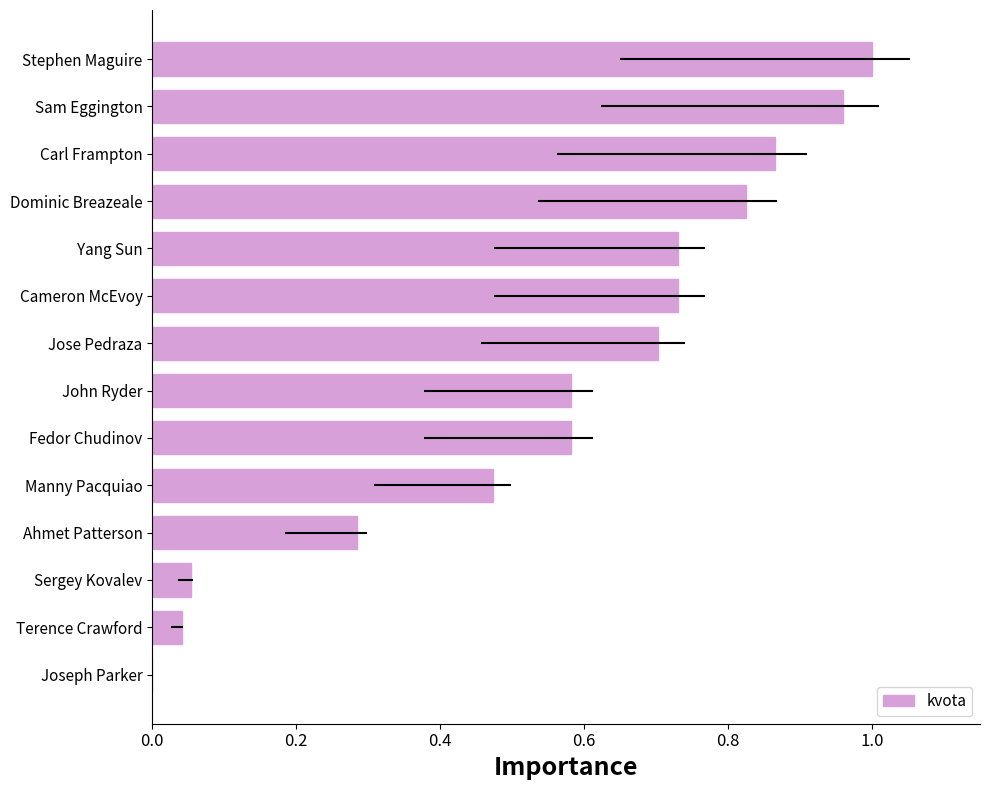

Between Manny Pacquiao and Sam Eggington, which is larger?

Sam Eggington